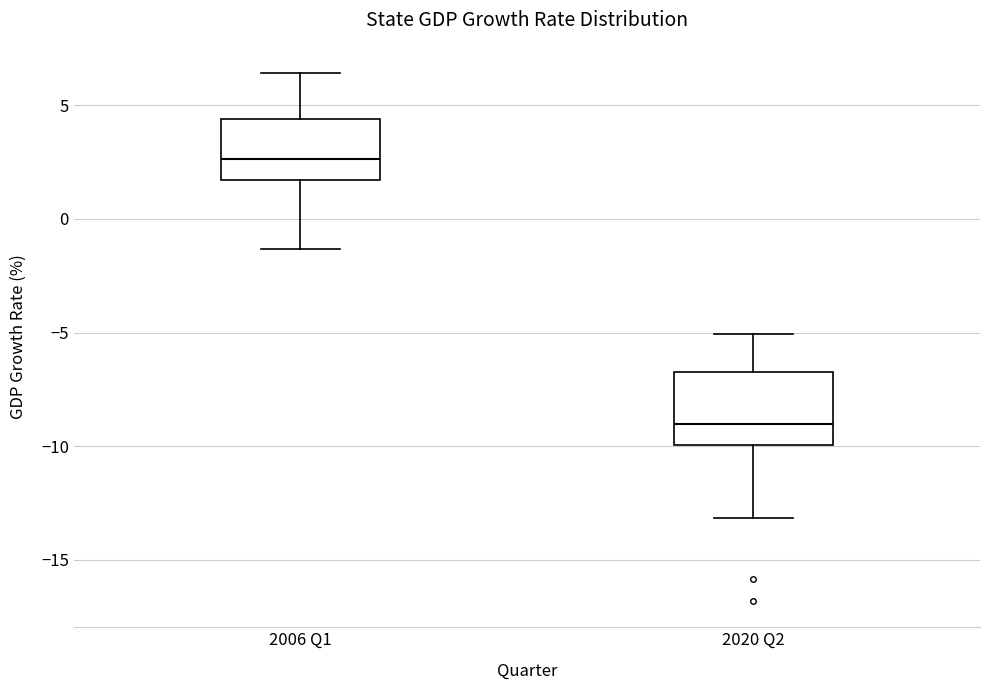

Where is the upper edge of the box for 2020 Q2 on the y-axis? The values are not printed on the chart, so give them approximately, as read against the axis.

-6.5